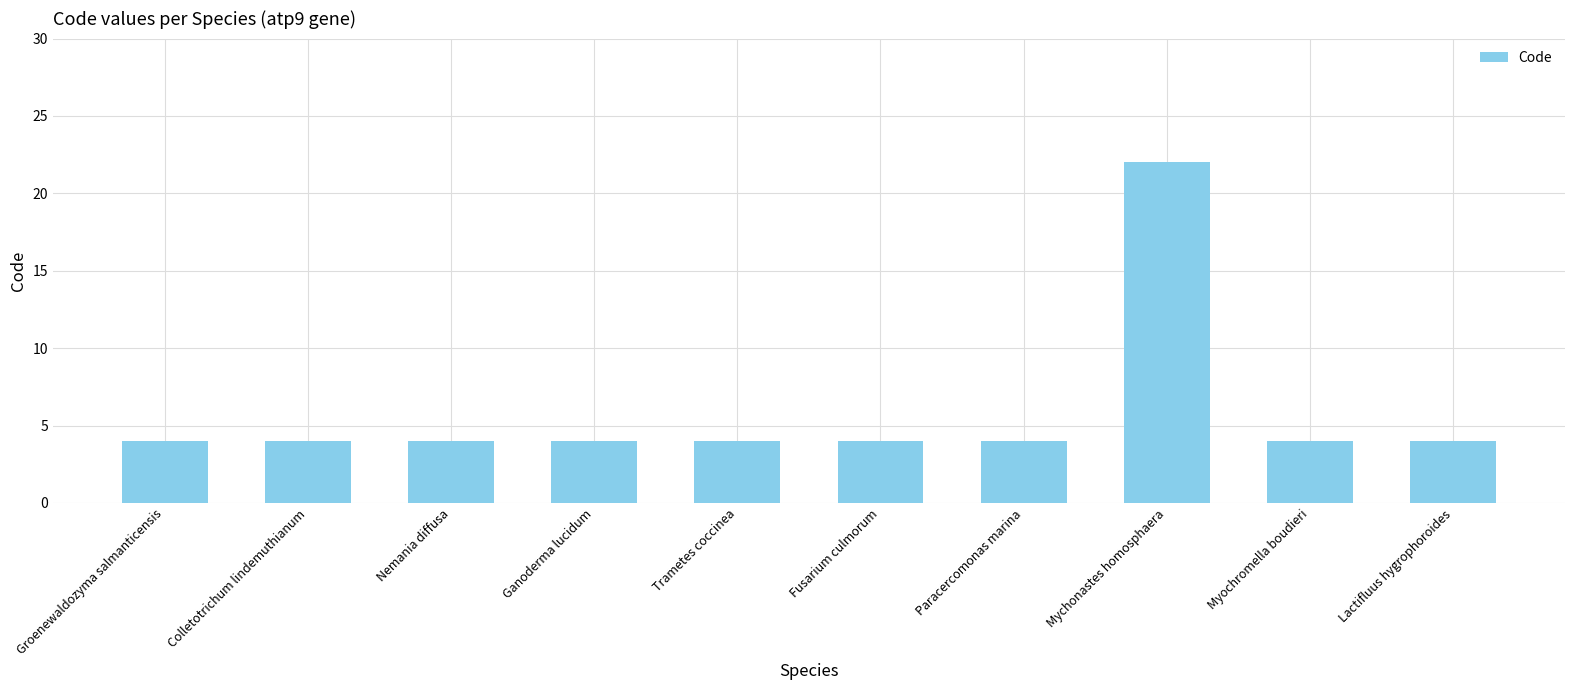

How many distinct data groups are displayed?

1